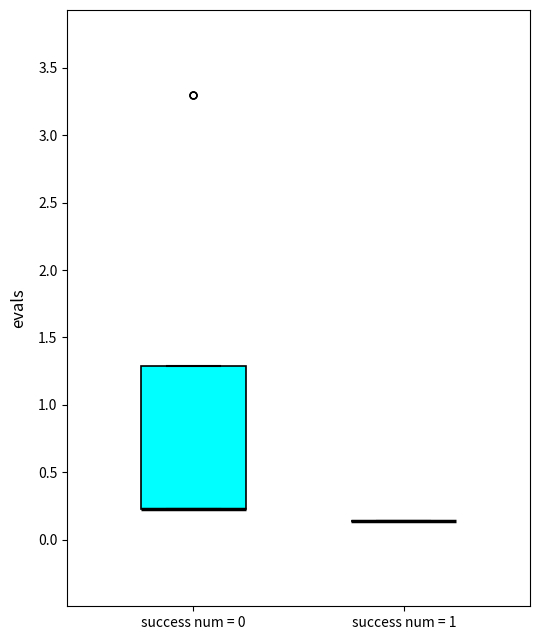

Reading left to right, transcribe this box plot: for each box, give where its median line is, the range the box spans, and where its two whiskers end, as read against the y-axis. The values are not printed on the chart, so give them approximately, as read against the axis.

success num = 0: median 0.25 (drawn on the box's lower edge), box 0.25 to 1.30, whiskers 0.25 to 1.30
success num = 1: box collapsed to a line at 0.15, whiskers 0.15 to 0.15